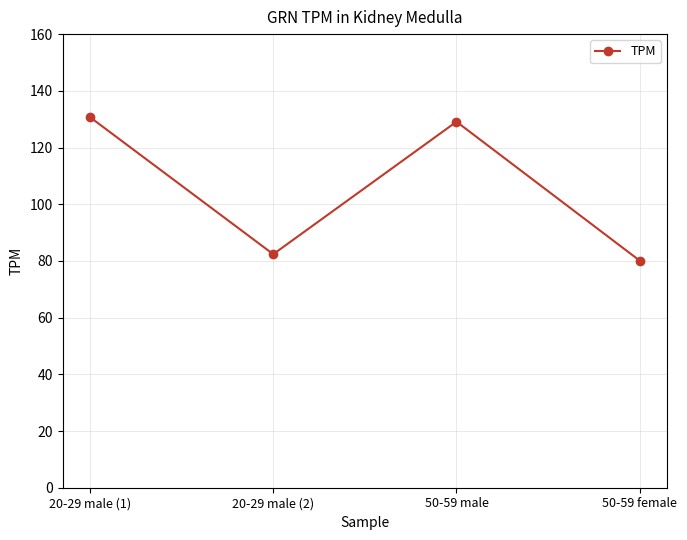

What is the average value?

105.6